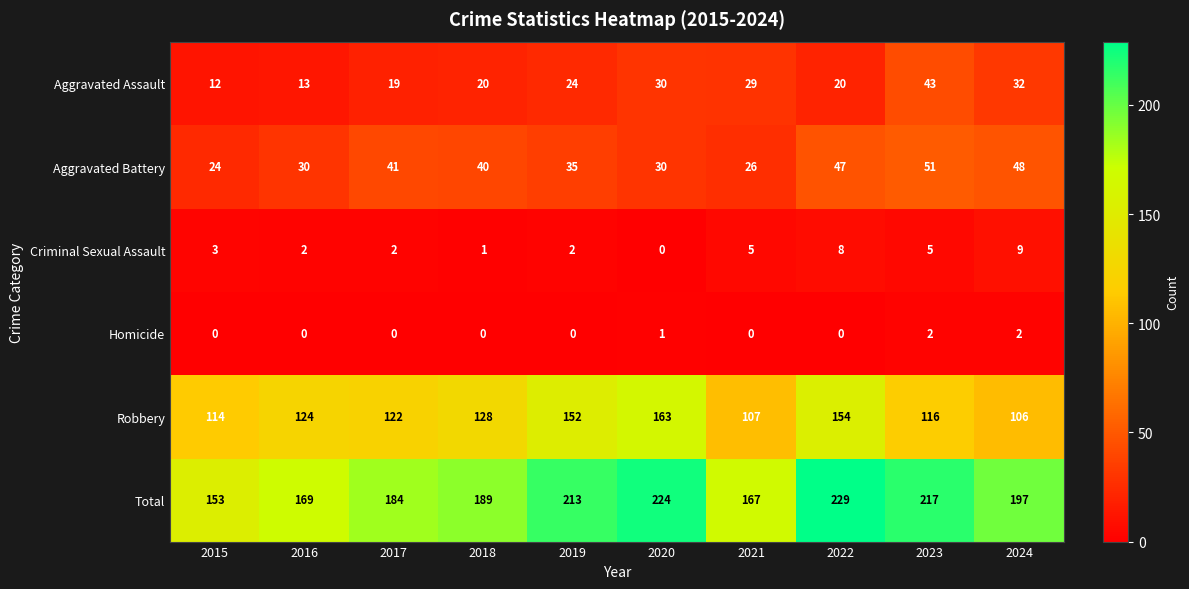

What is the sum of all Aggravated Assault values?

242